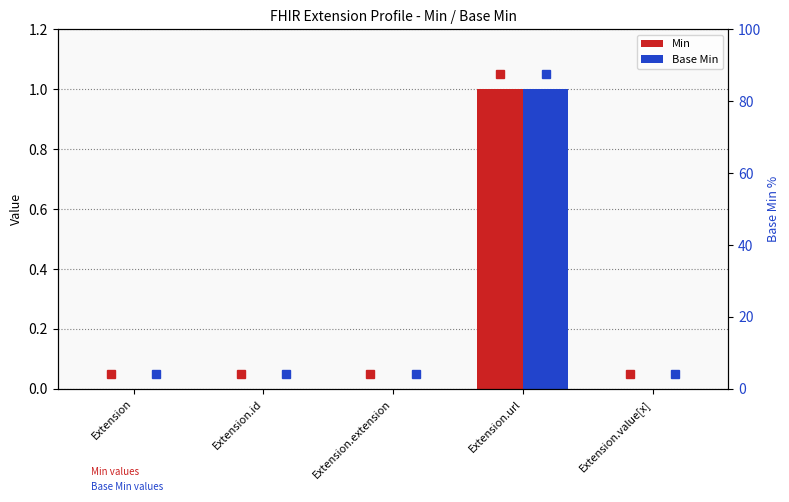

What is the label of the 3rd bar from the left?

Extension.extension